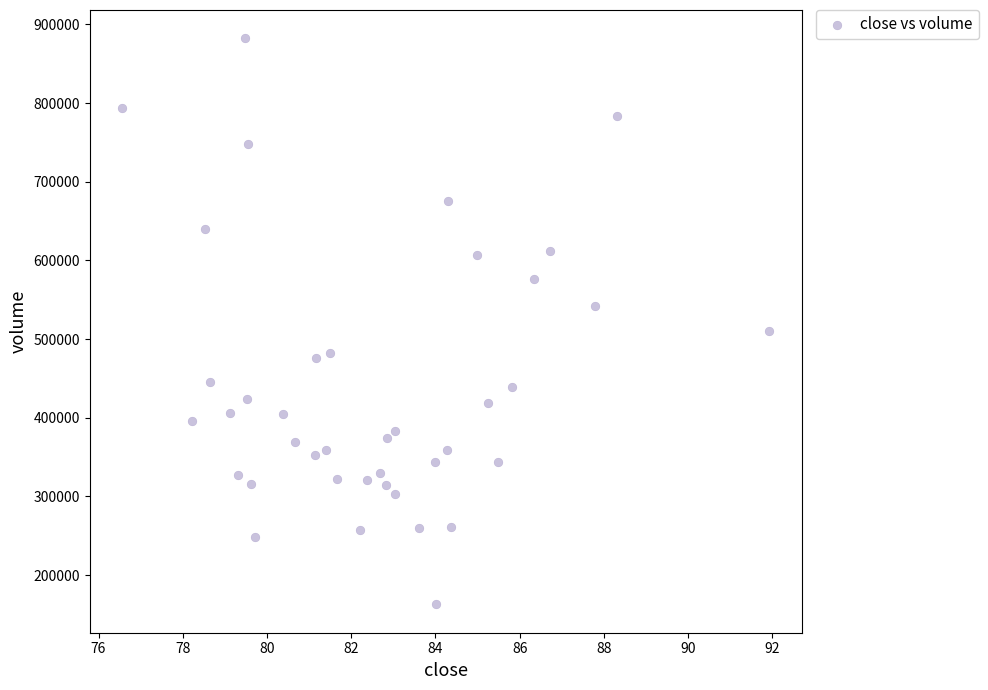

What is the range of Y values (max minus min)?

719555